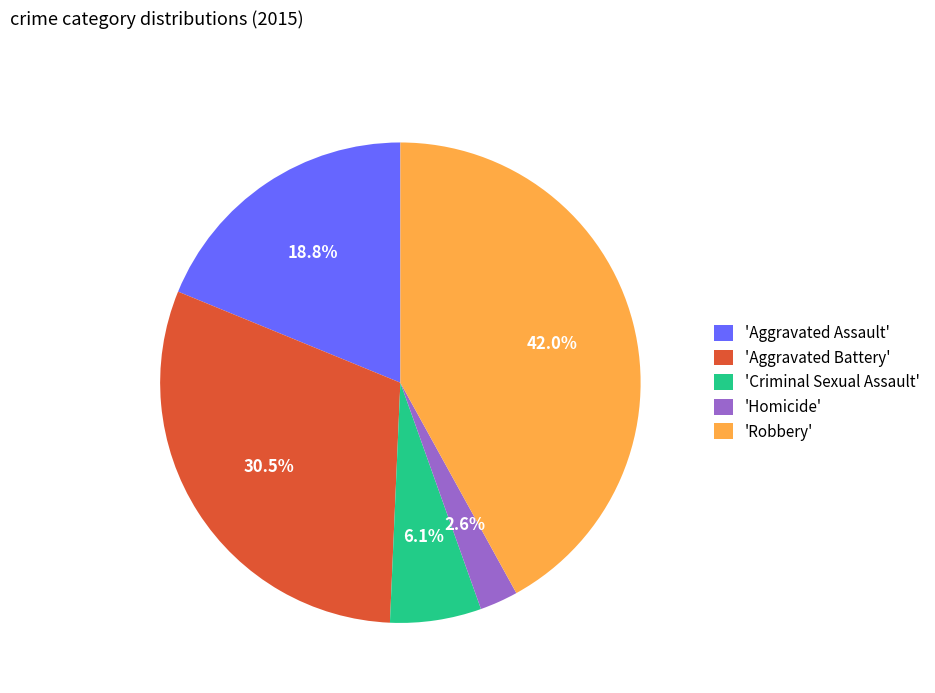

How many segments does this pie chart have?

5